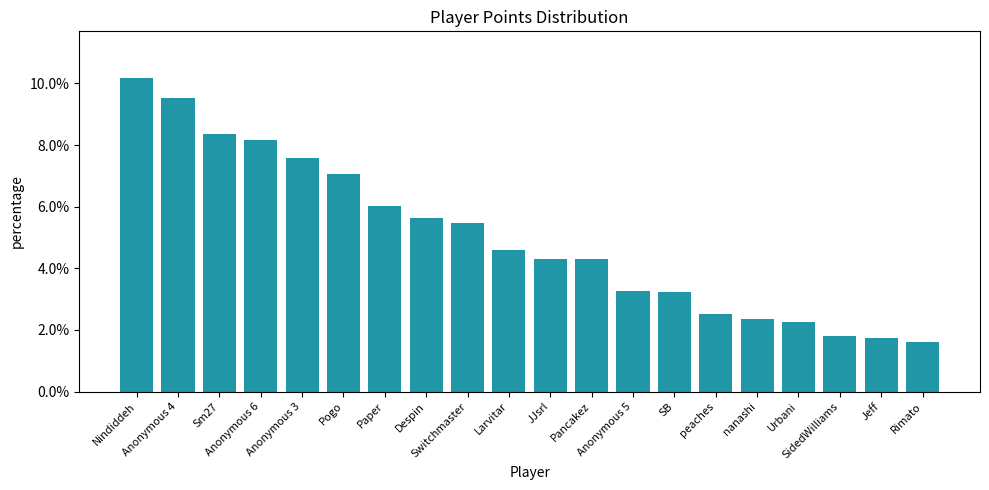

What is the value of the 4th bar from the left?

8.2